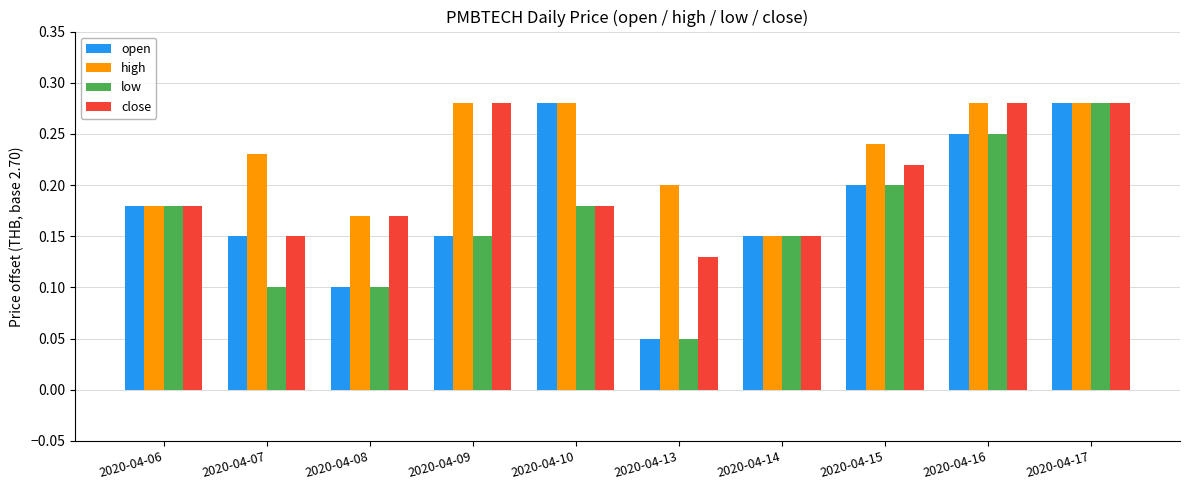

The value of low at 2020-04-15 is 0.1. True or false?

False